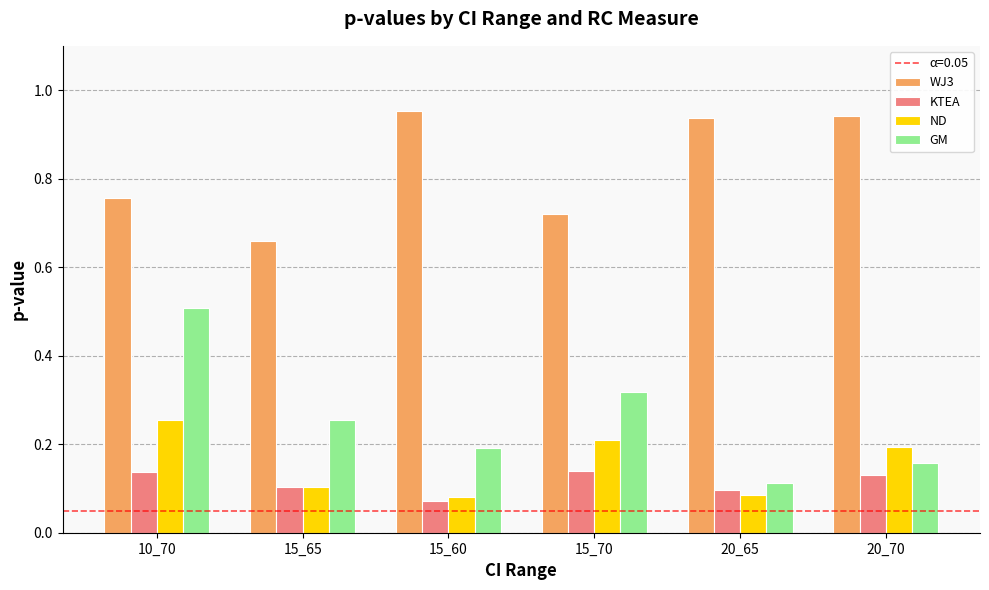

What is the highest value of the GM series?

0.5